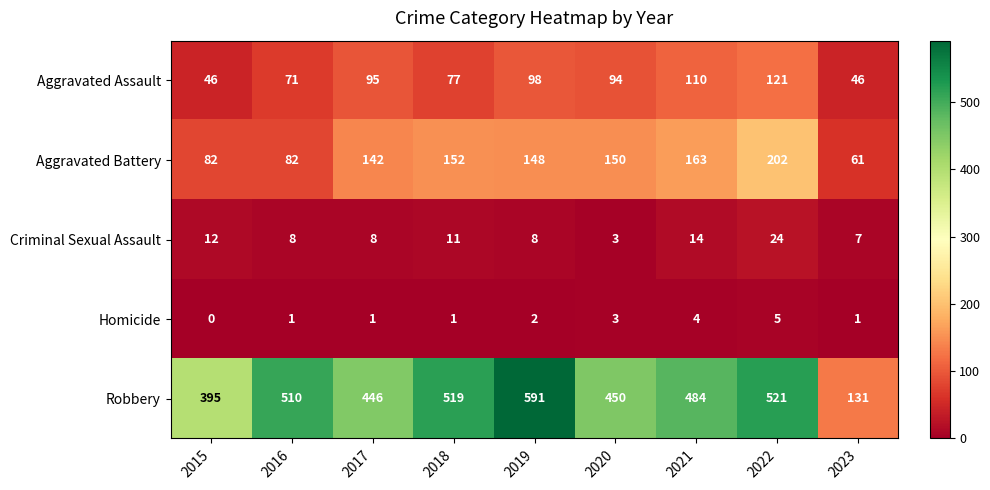

How many series are shown in this chart?

5